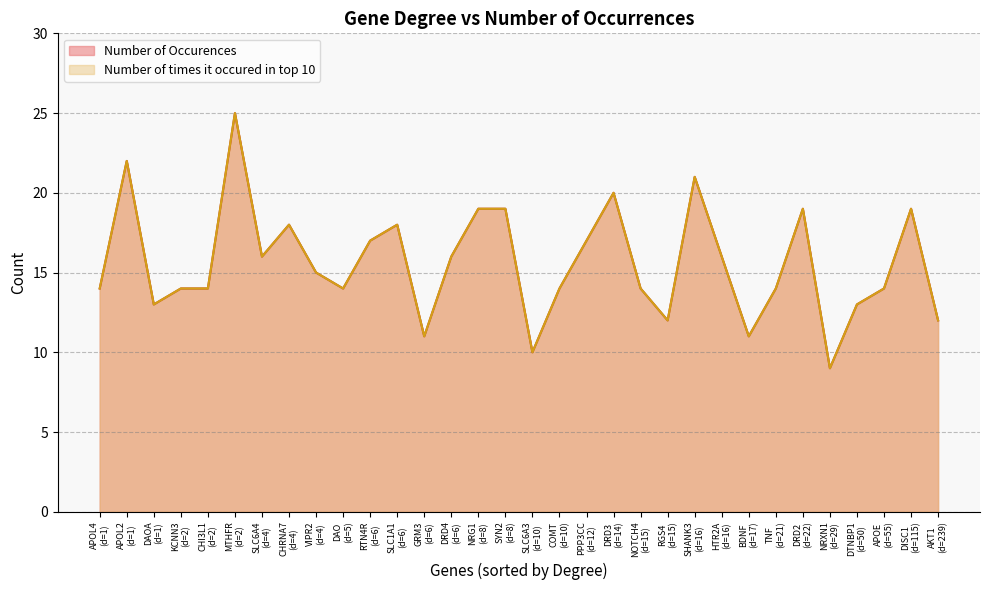

Does the chart have visible grid lines?

Yes